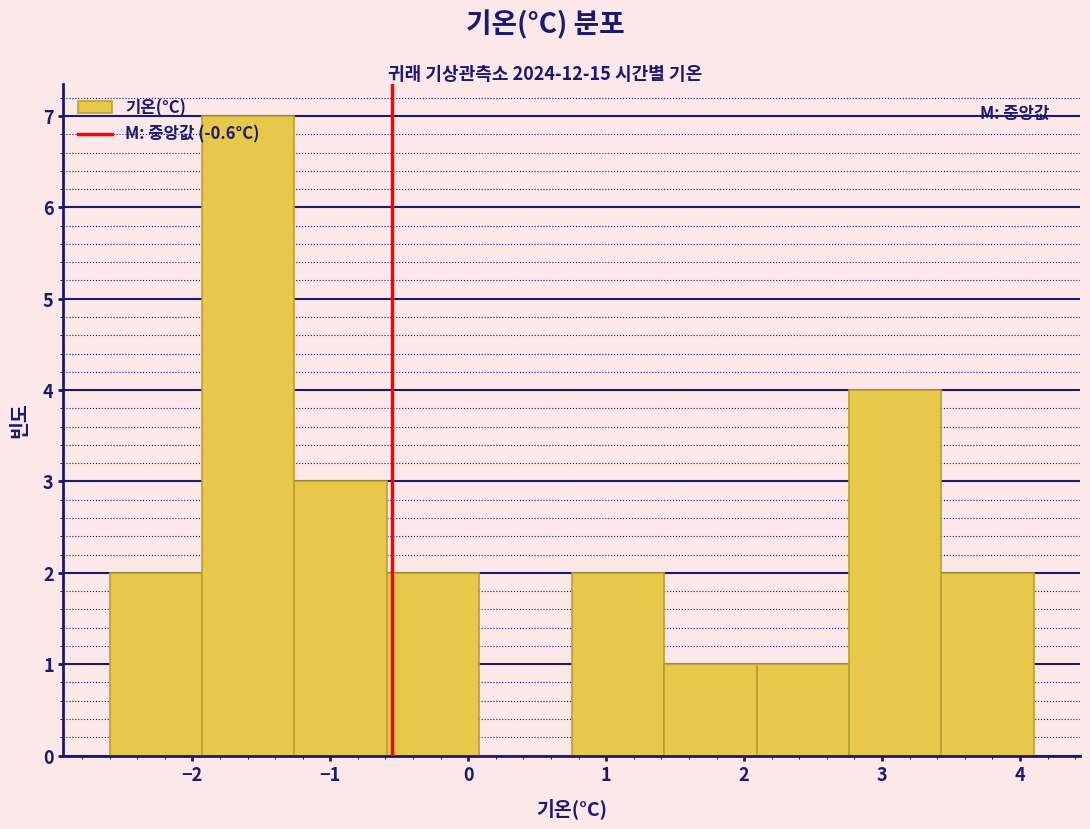

Reading left to right, list every bar in this chart as the range it spans on the x-axis followed by its height. Neither the bar edges nor the heights are printed on the chart, so give them approximately, as read against the axes.

-2.60 to -1.93: 2
-1.93 to -1.26: 7
-1.26 to -0.59: 3
-0.59 to 0.08: 2
0.08 to 0.75: 0
0.75 to 1.42: 2
1.42 to 2.09: 1
2.09 to 2.76: 1
2.76 to 3.43: 4
3.43 to 4.10: 2